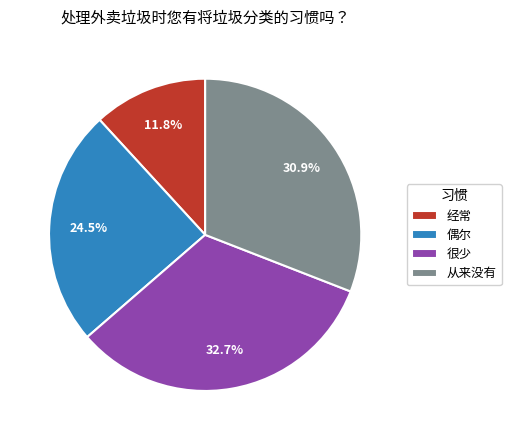

The 经常 slice represents 12% of the pie. True or false?

True